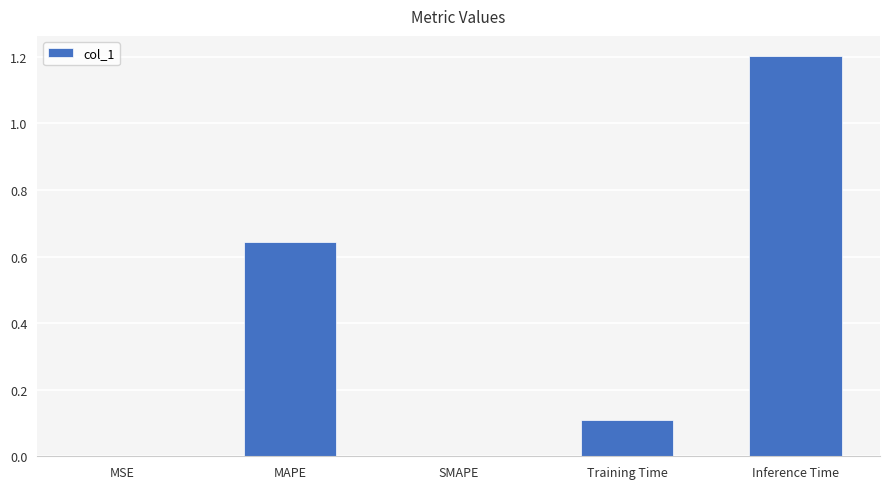

At which category does the chart reach its peak across all series?

Inference Time